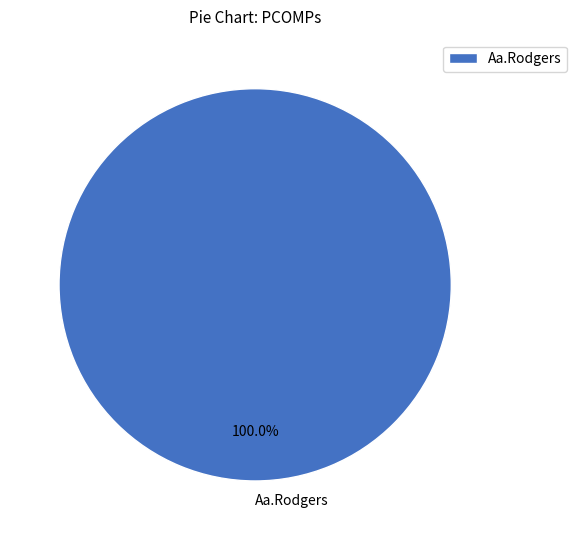

Rank the categories by value from highest to lowest.

Aa.Rodgers